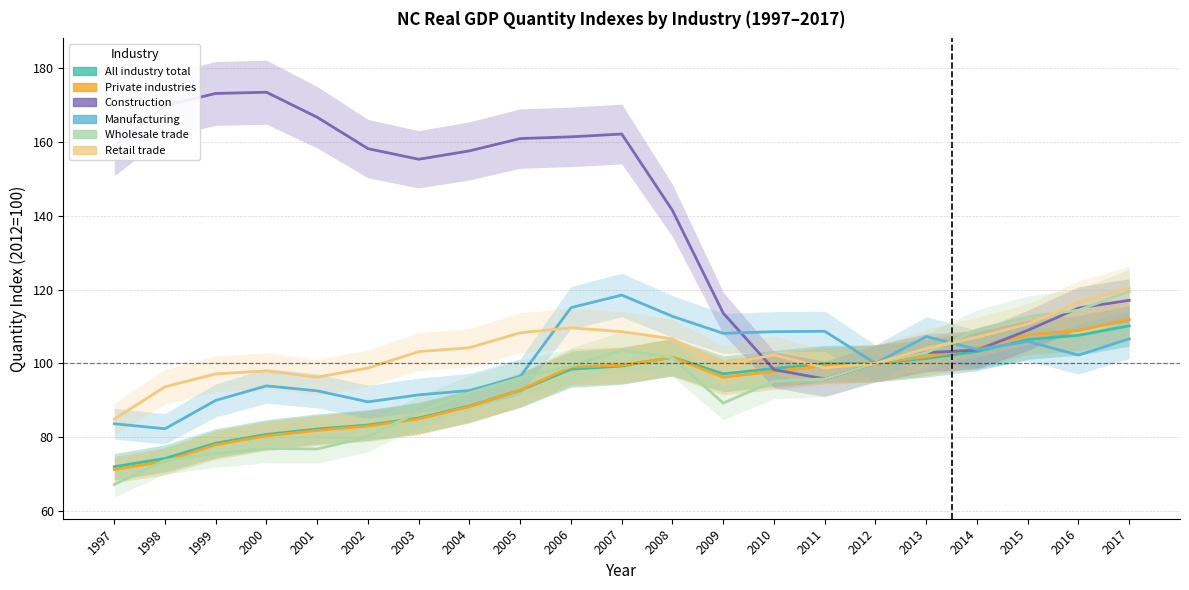

After their last crossing, which series has the higher values: Manufacturing or Private industries?

Private industries